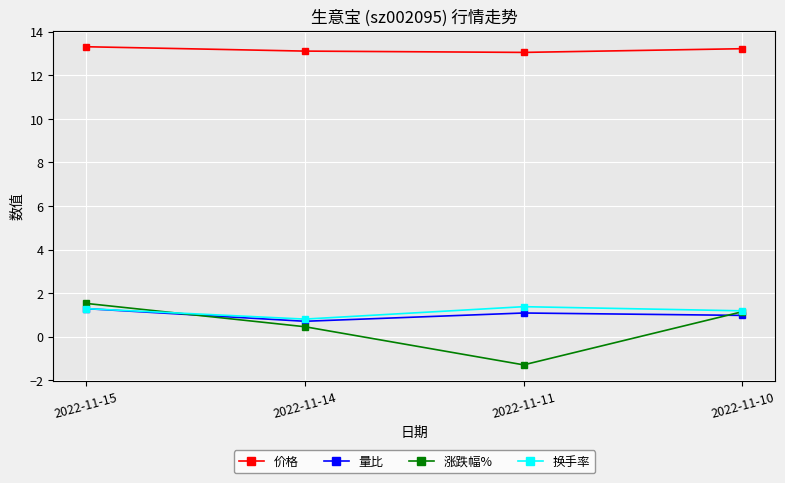

What is the difference between the maximum and minimum values in the 换手率 series?

0.6